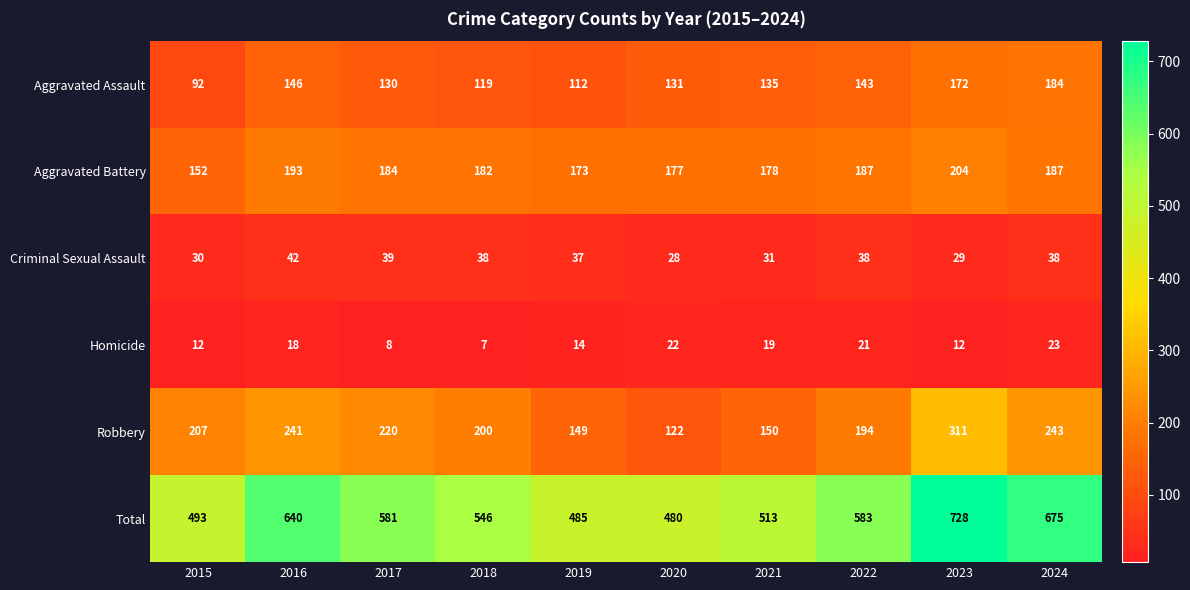

Which series changed the most between 2018 and 2019?

Total